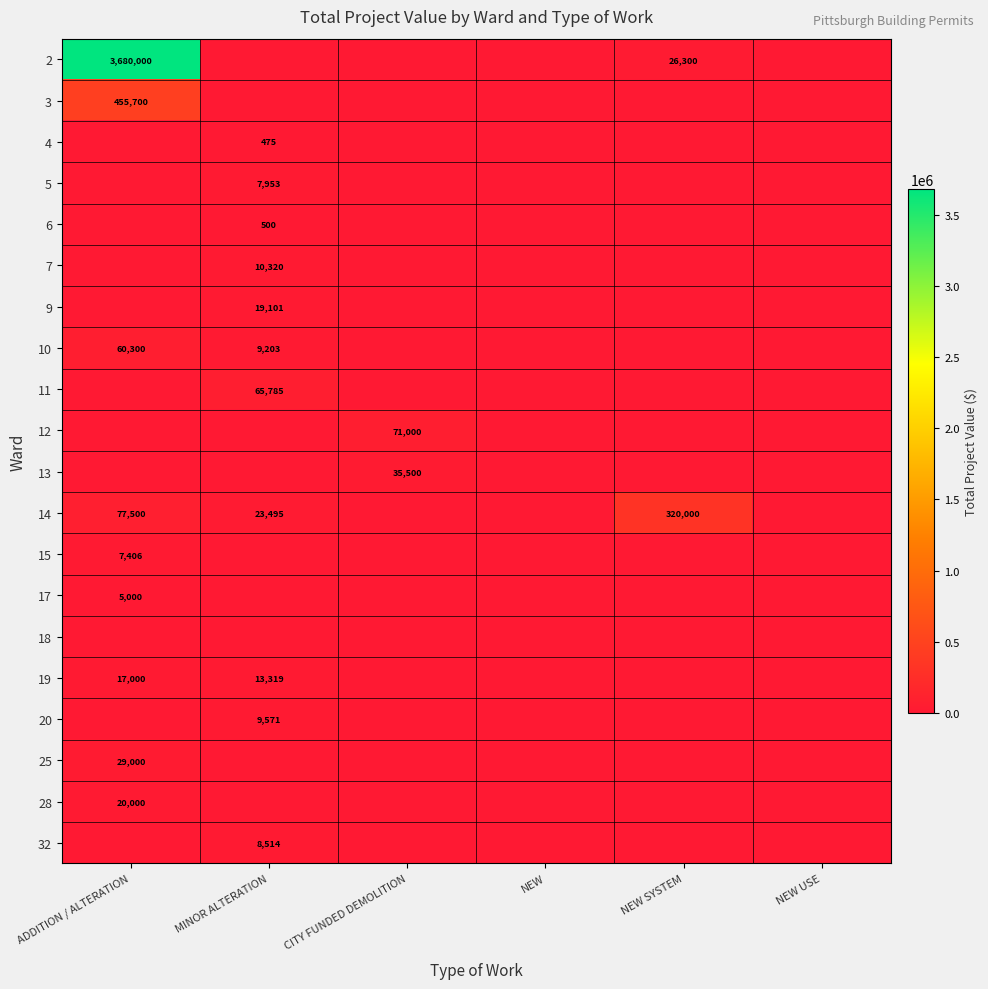

At which category does the chart reach its peak across all series?

ADDITION / ALTERATION